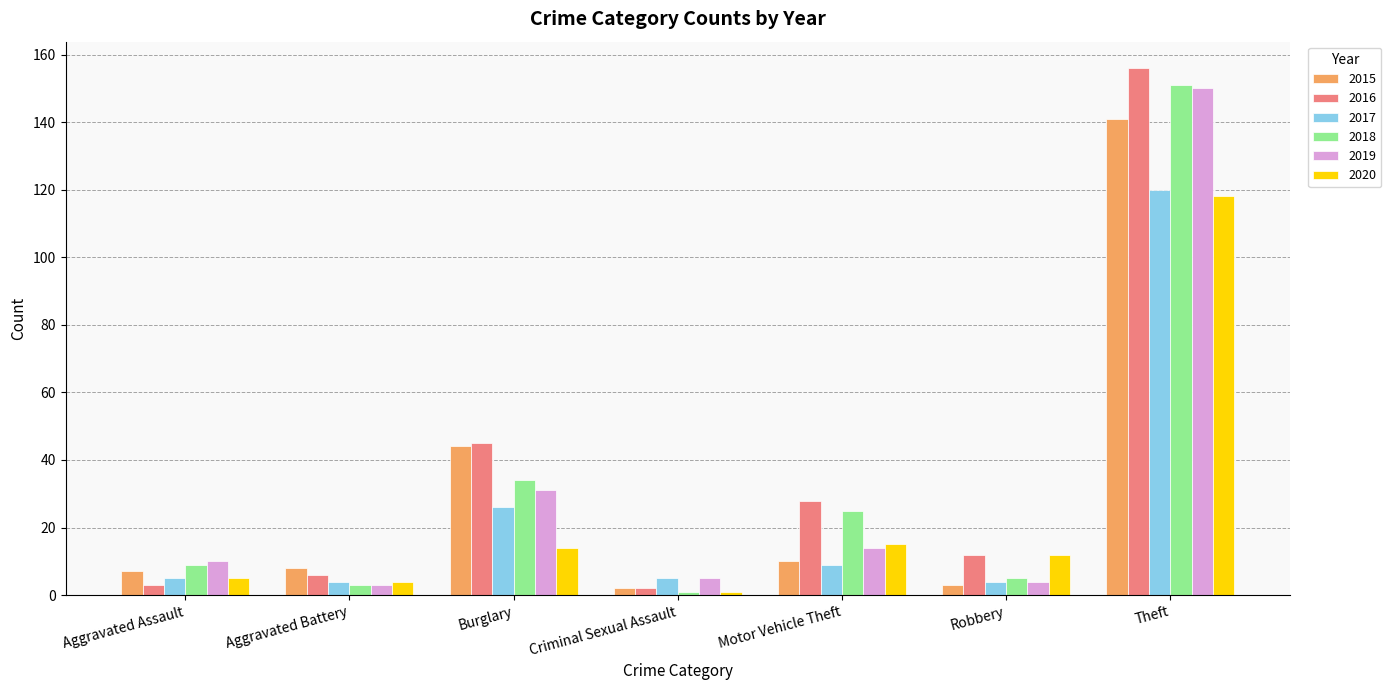

At which label is 2015 closest to 71?

Burglary